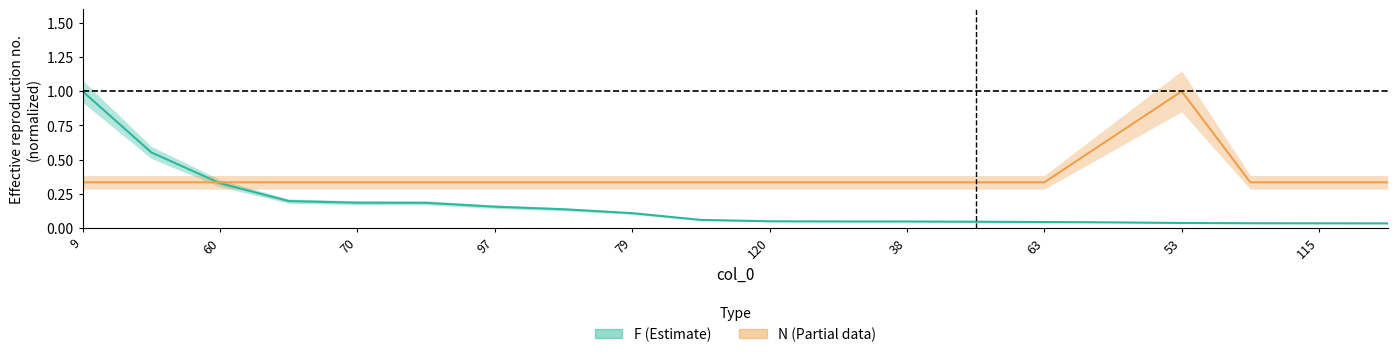

Which series has the widest spread of values?

F